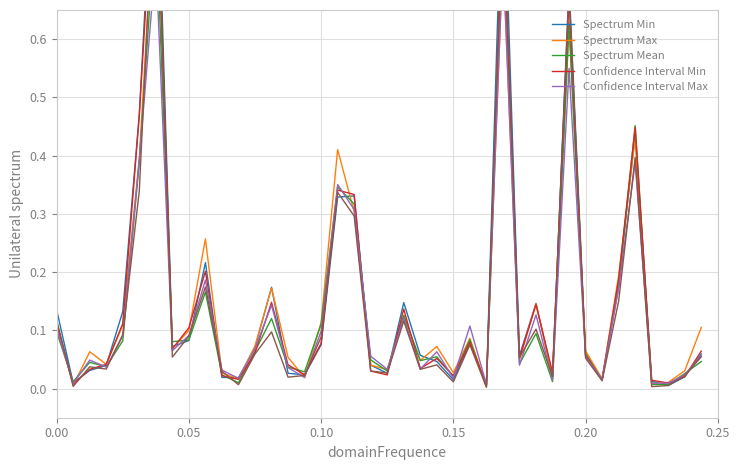

Count the number of data series in this chart.

5